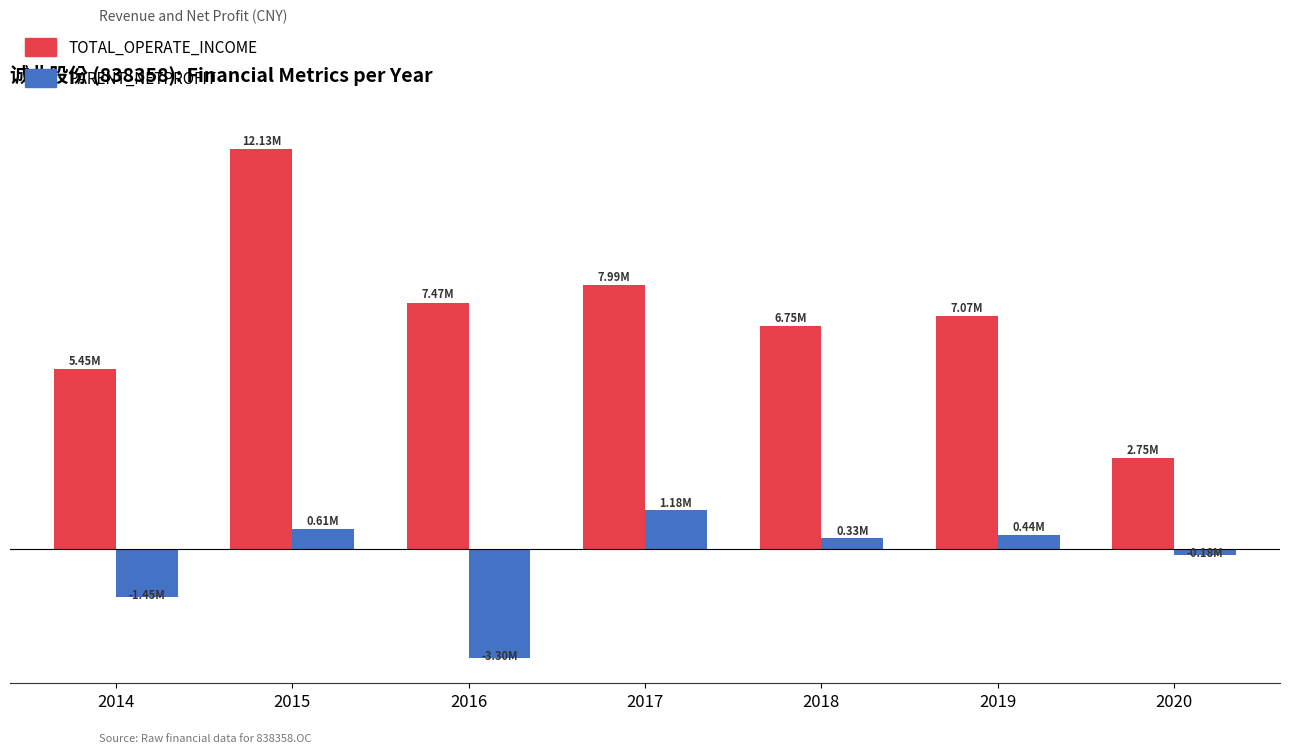

Are the bars grouped side by side (vs. stacked)?

Yes